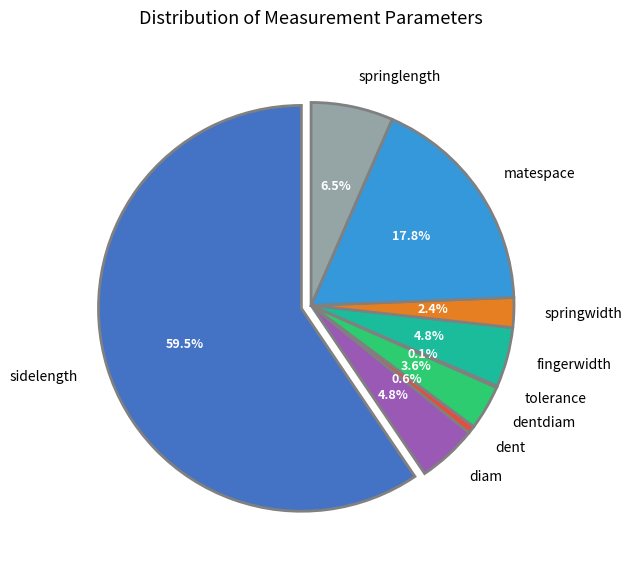

Which slice is the largest?

sidelength